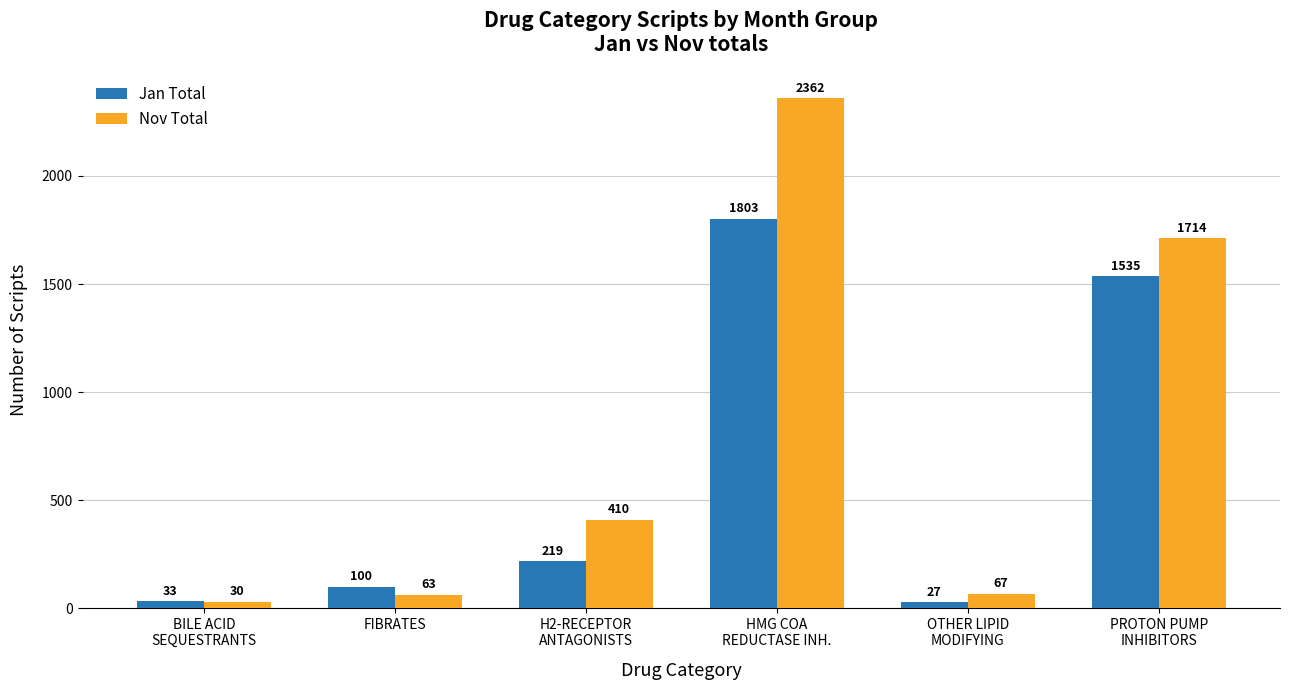

How many groups of bars are there?

6